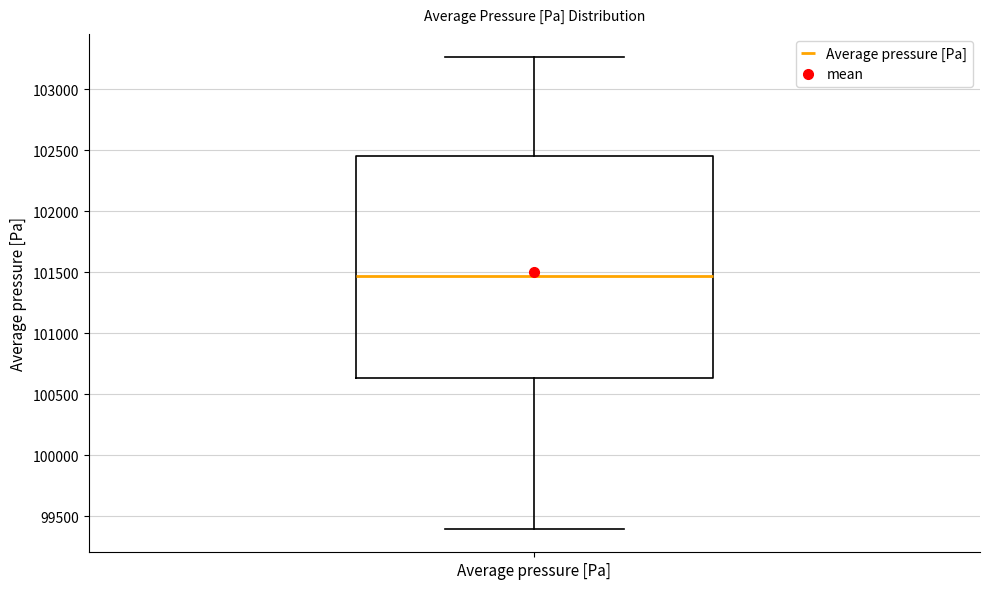

Read this box plot against the y-axis: the position of the median line, the range covered by the box, and the ends of both whiskers. The values are not printed on the chart, so give them approximately, as read against the axis.

median 101450, box 100650 to 102450, whiskers 99400 to 103250